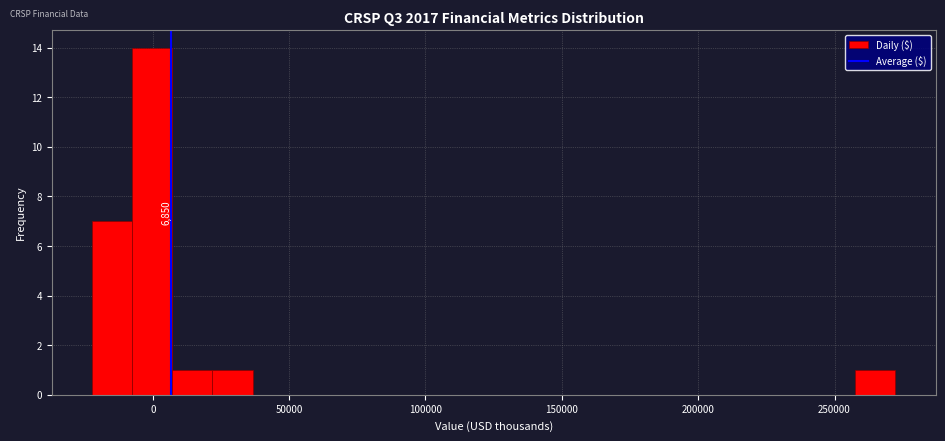

Around what value on the x-axis is the tallest bar? Give the approximate position of its centre, as read against the axis.

0